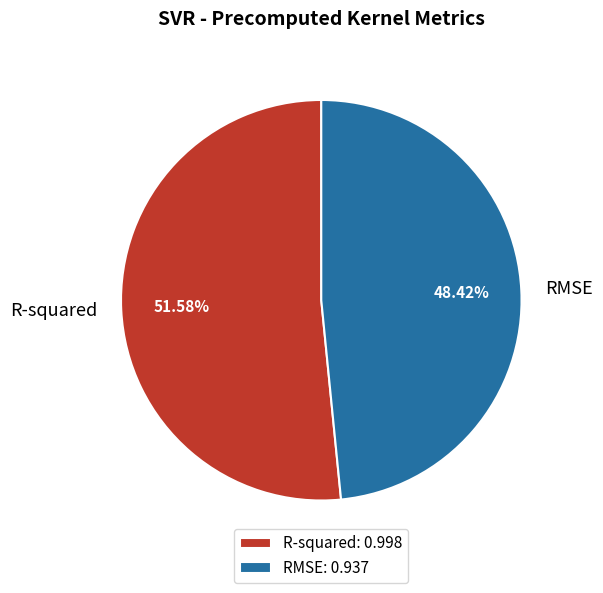

The RMSE slice represents 42% of the pie. True or false?

False